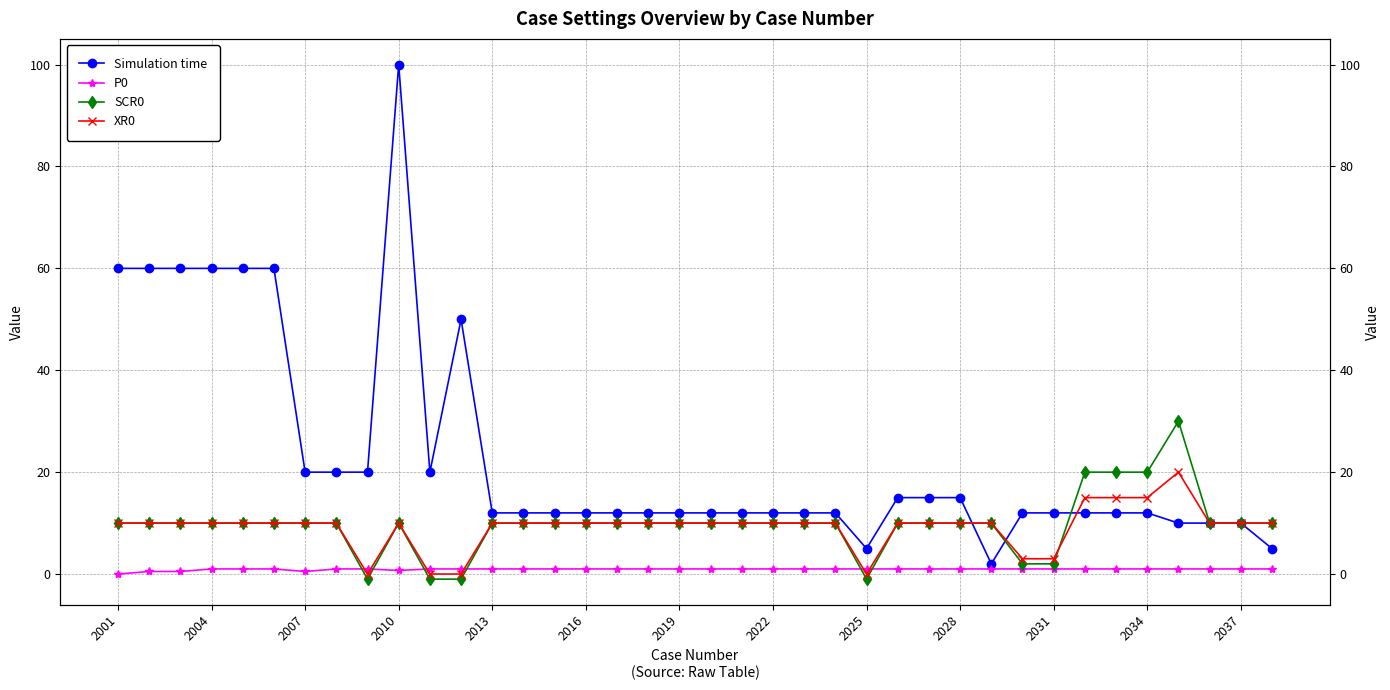

What are all the series names shown in the legend?

Simulation time, P0, SCR0, XR0